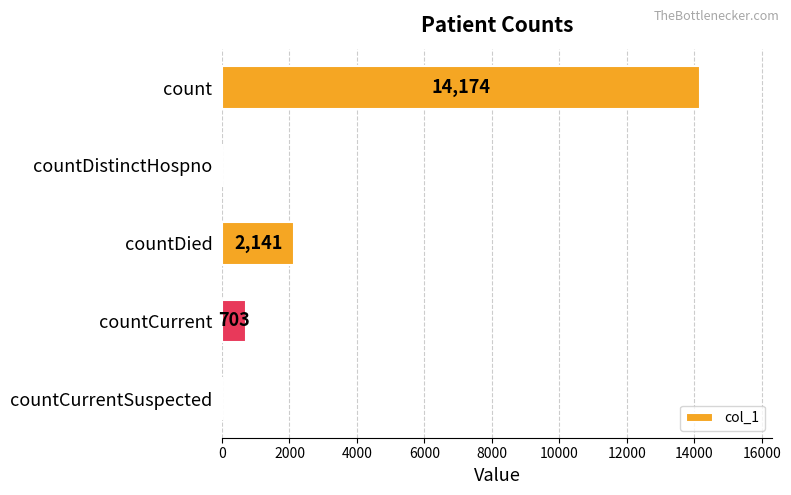

Reading top to bottom, extract all data points from this chart.

count=14174	countDistinctHospno=0	countDied=2141	countCurrent=703	countCurrentSuspected=0